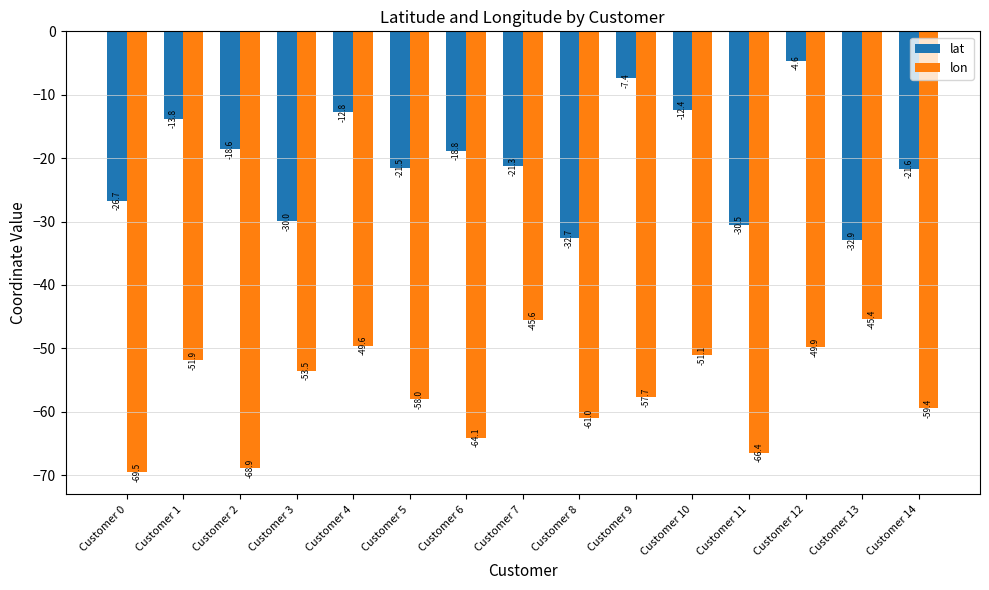

Is the value of lat at Customer 1 greater than the value of lon at Customer 5?

Yes